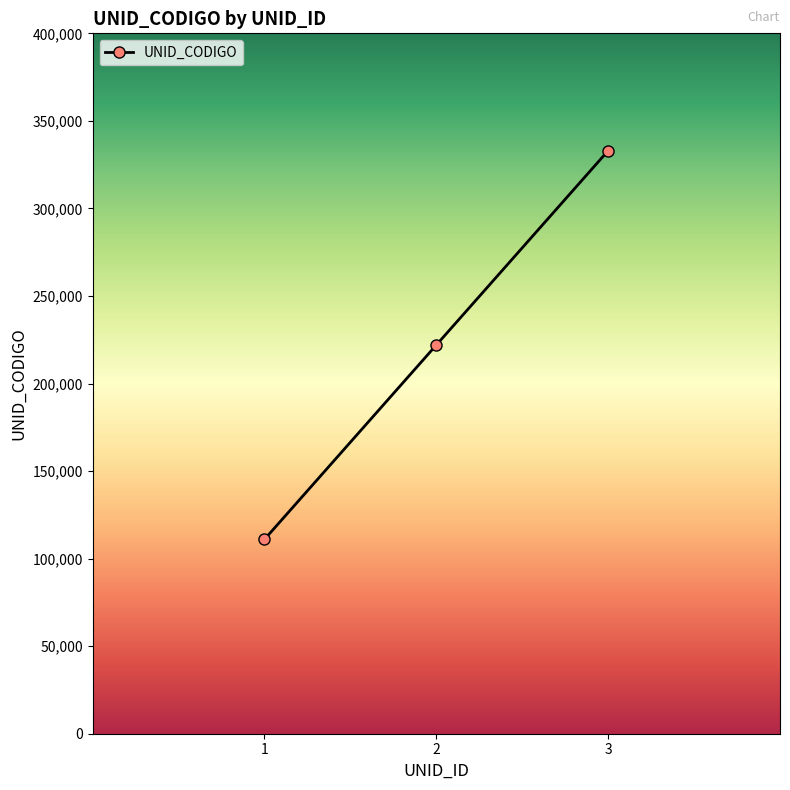

Does the chart display data point markers on the line(s)?

Yes